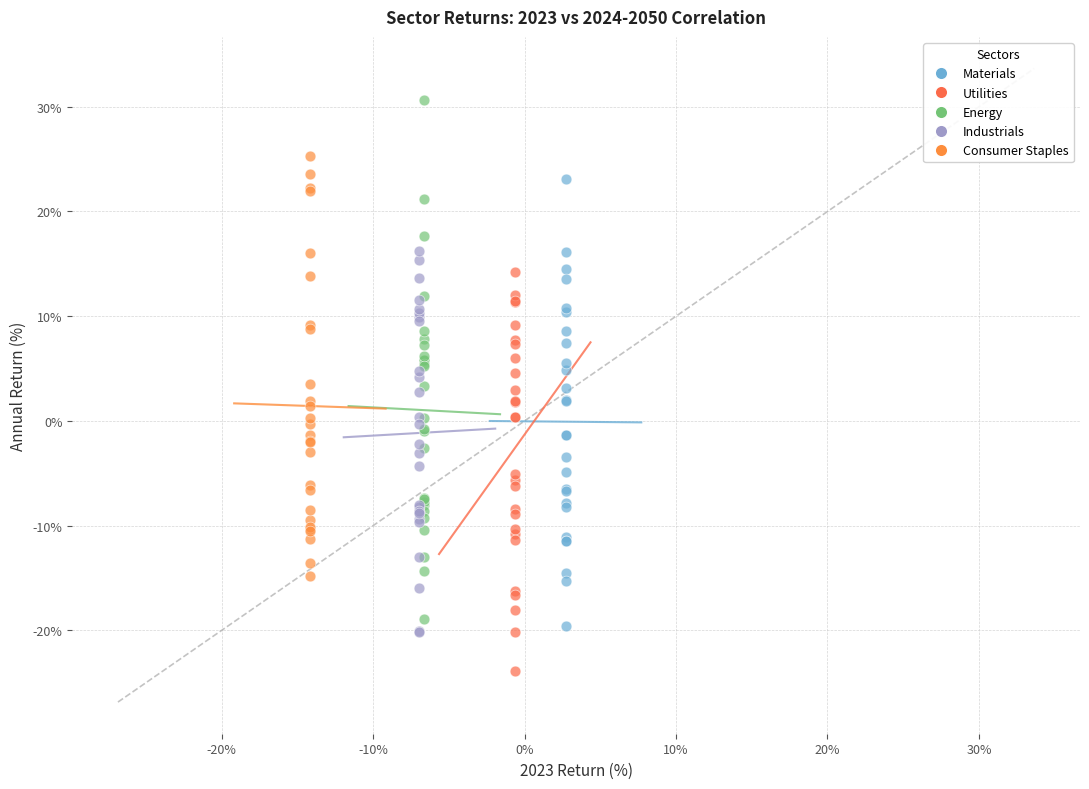

Which series has the largest Y range (max minus min)?

Energy